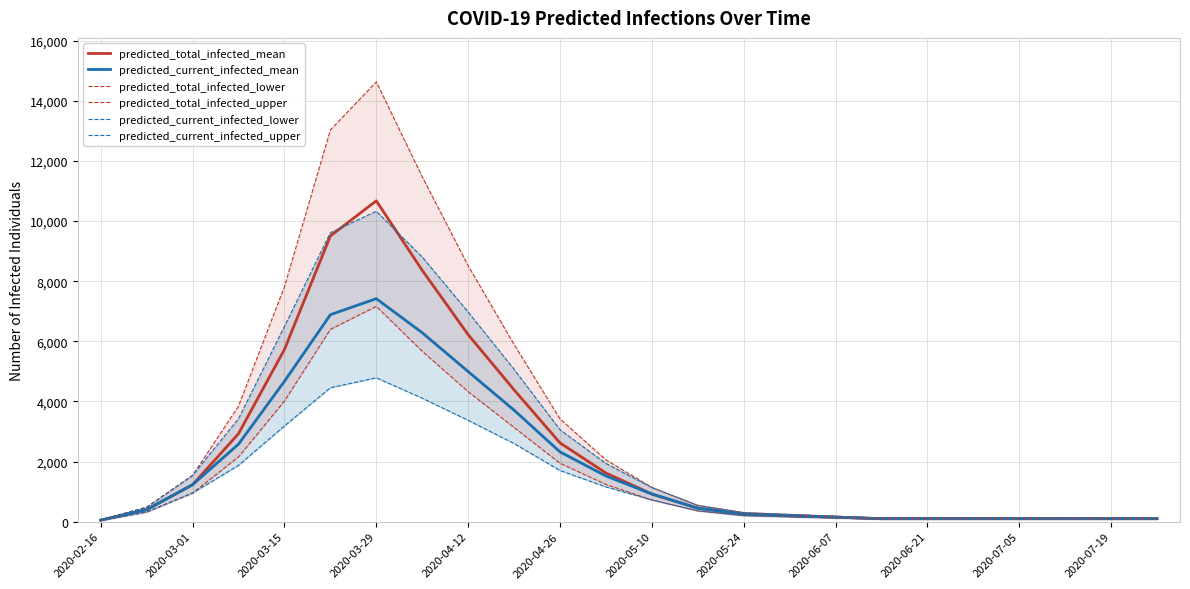

Is it true that predicted_current_infected_upper equals 398 at 2020-05-24?

False